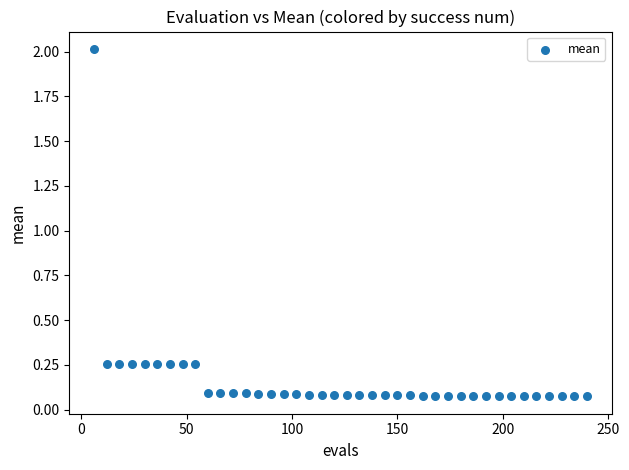

What is the range of Y values (max minus min)?

1.9